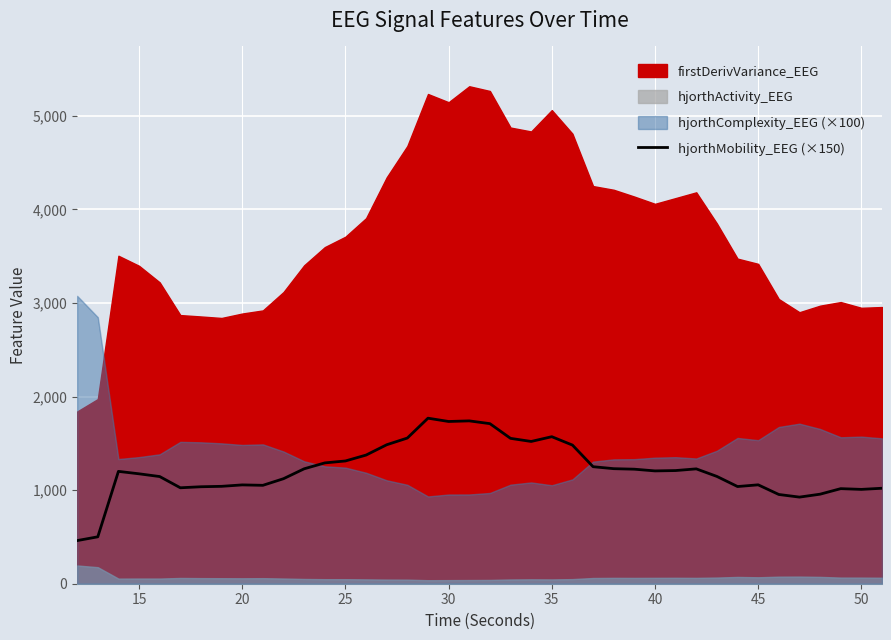

What is the highest value of the hjorthMobility_EEG (×150) series?

1769.1